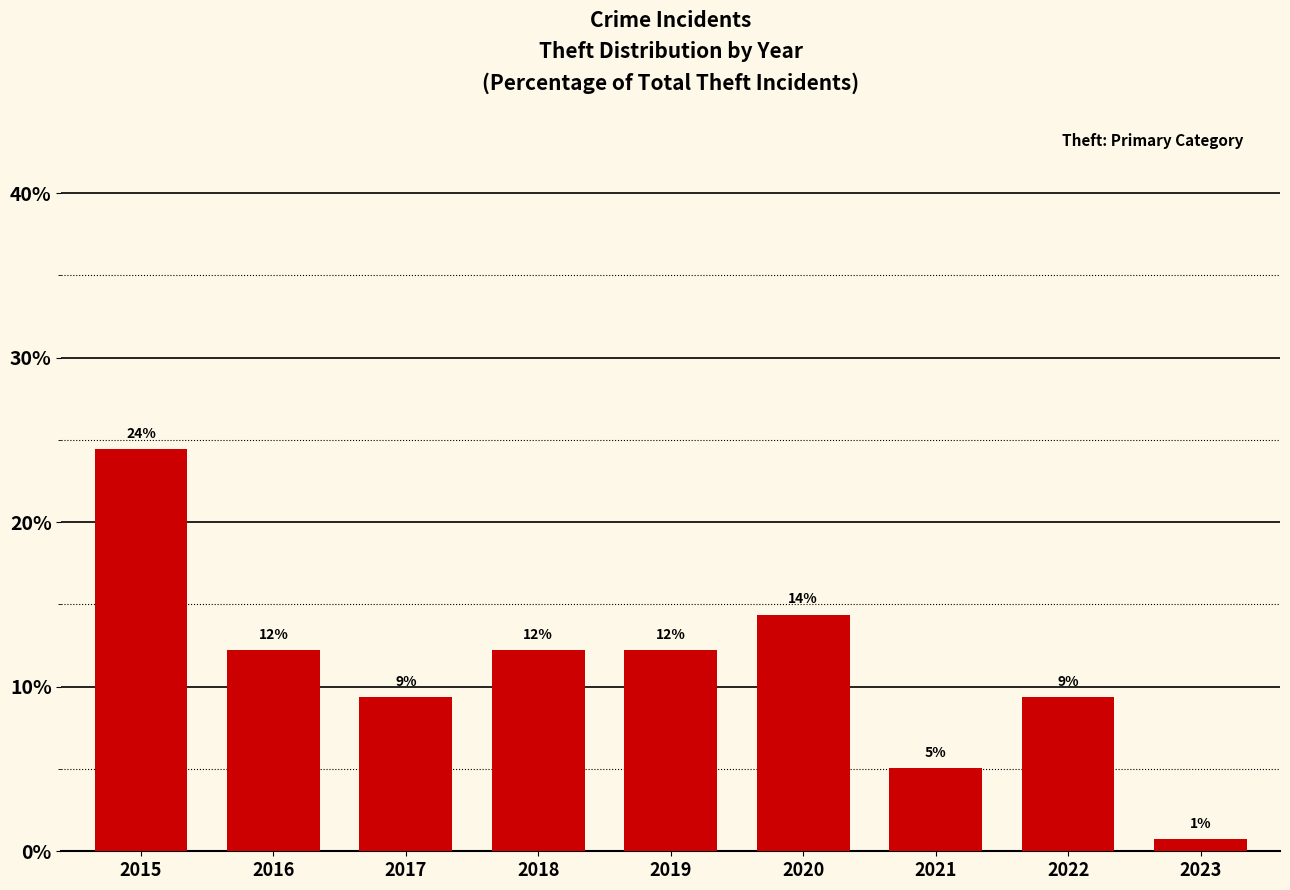

What is the value of the 1st bar from the left?

24.5